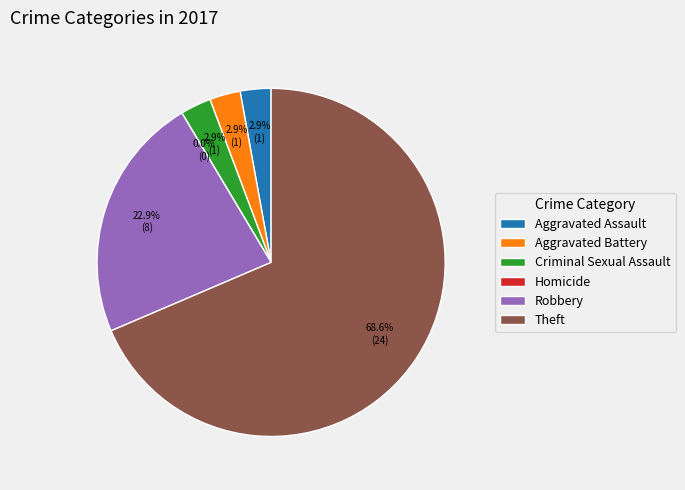

To the nearest percent, what is the combined percentage of Homicide and Robbery?

23%